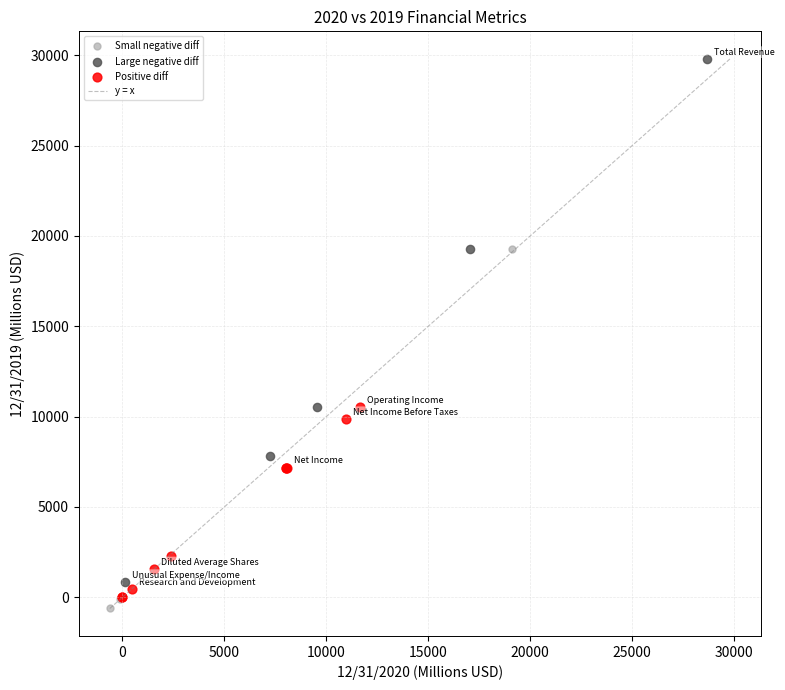

Which series contains the lowest Y value?

Small negative diff